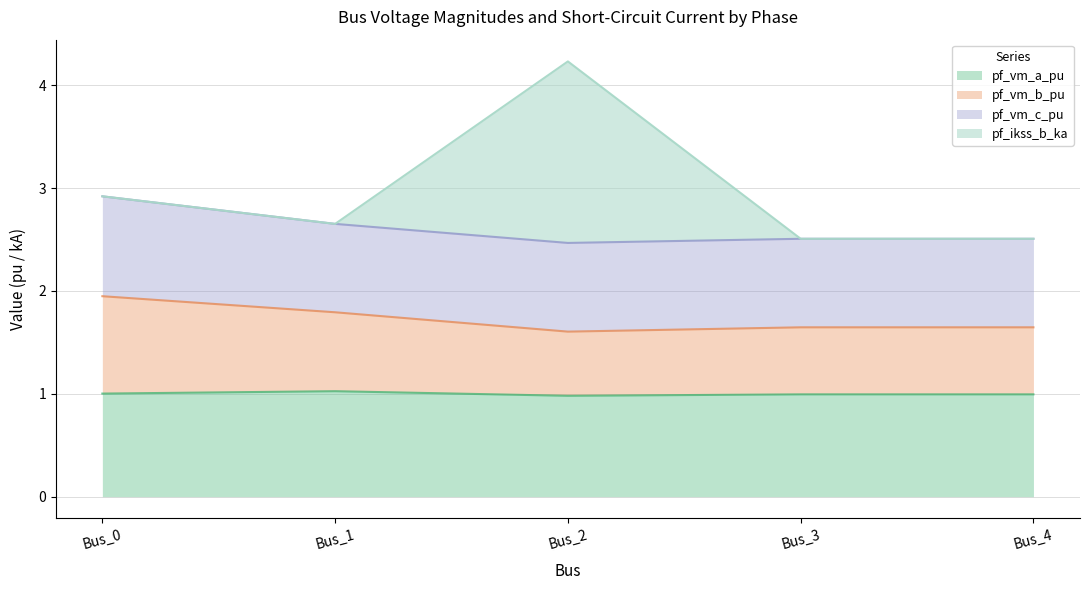

Is it true that pf_vm_a_pu equals 0.5 at Bus_0?

False